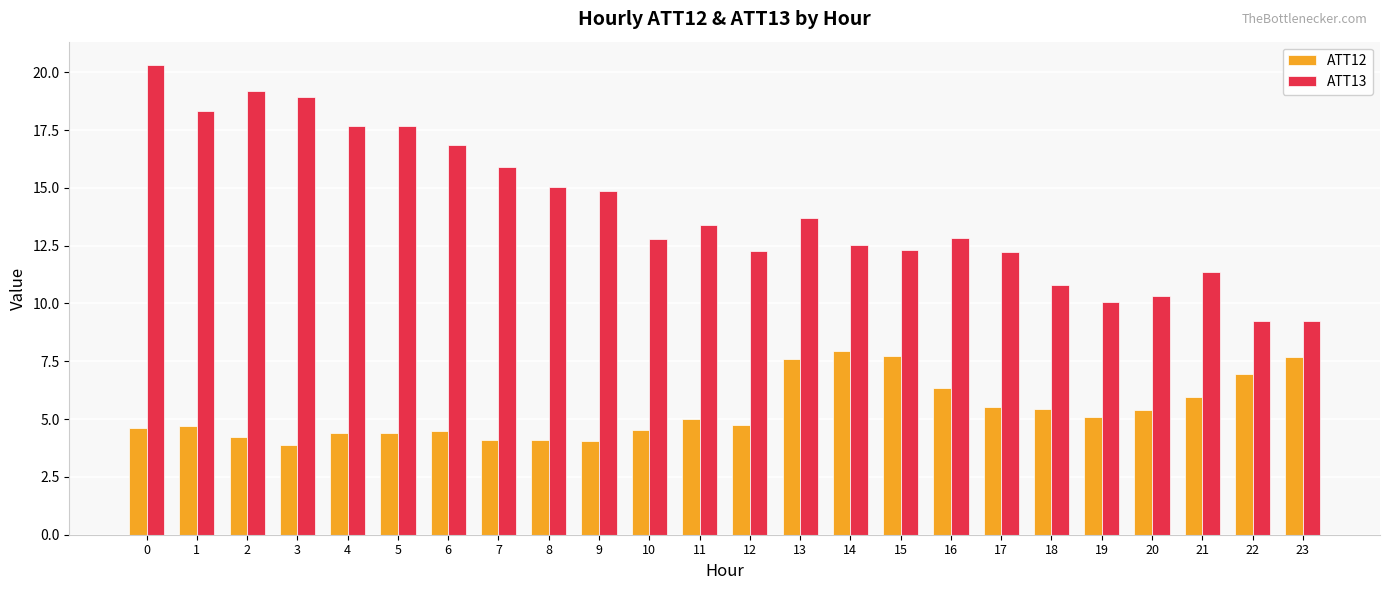

How many bars are there in each group?

2